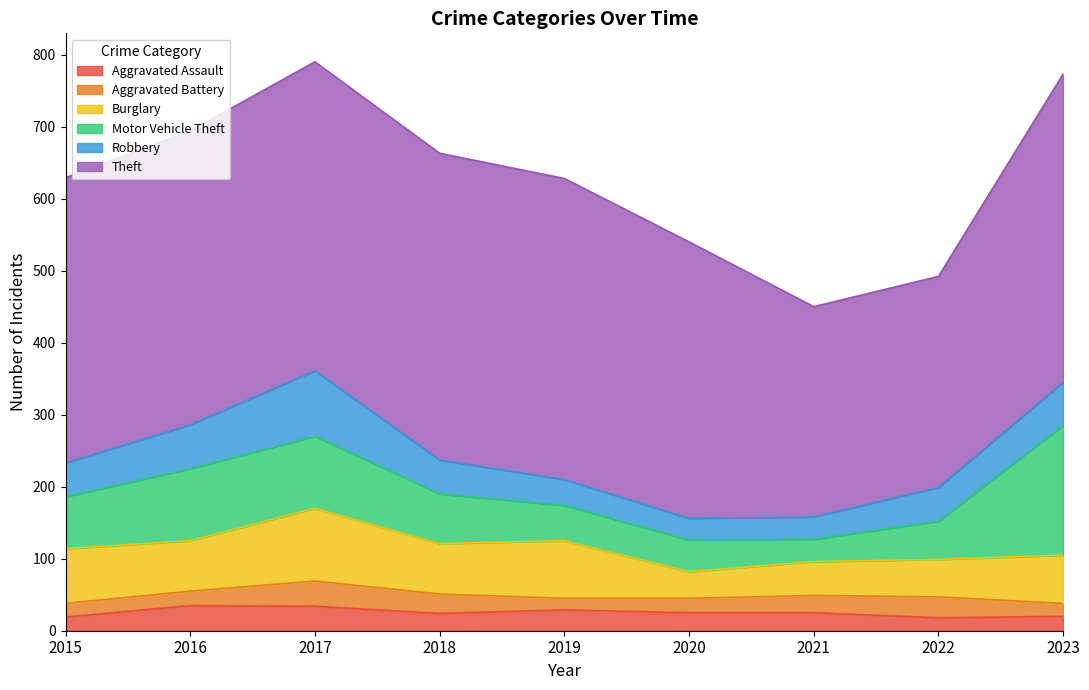

What is the value of the Aggravated Battery point at the 1st from the left?

19